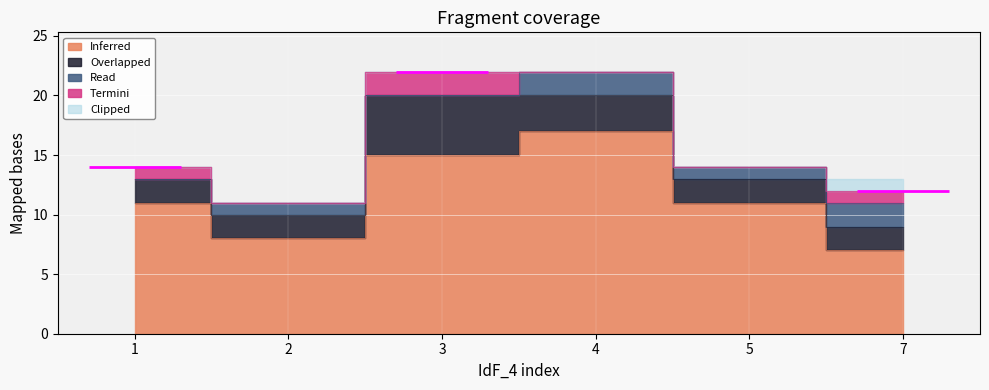

How many lines are shown in the chart?

4